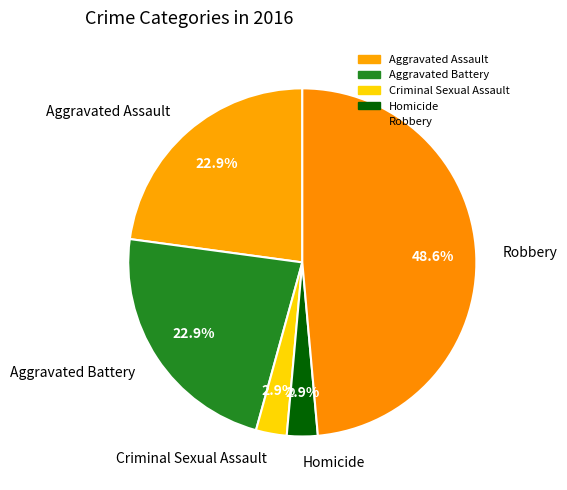

Between Criminal Sexual Assault and Robbery, which is larger?

Robbery